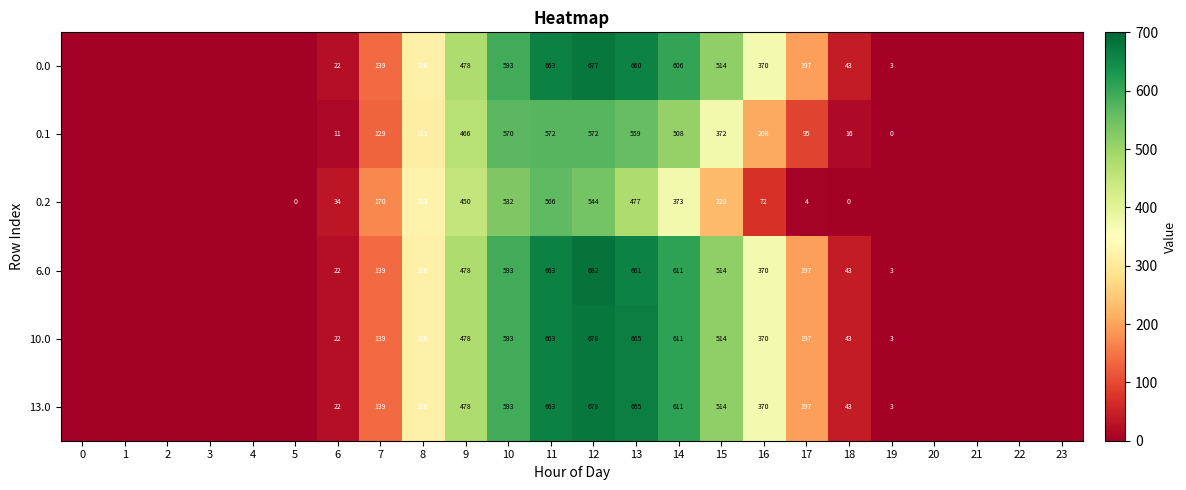

What is the difference between the highest and lowest values at 10?

61